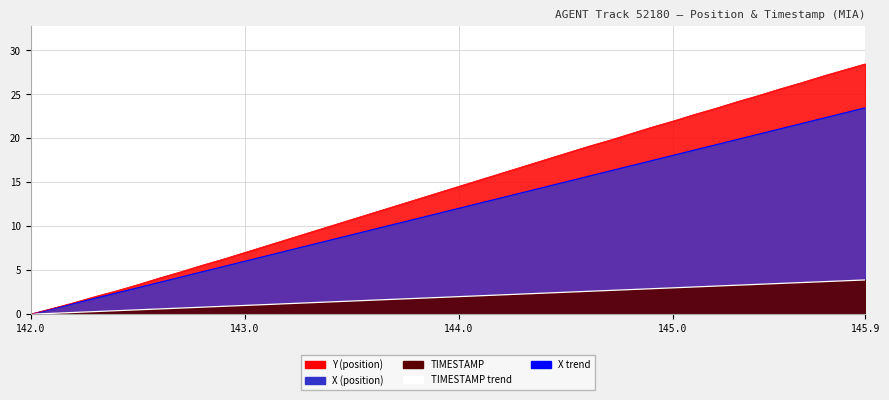

The X trend series shows 15.7 at 26. True or false?

True